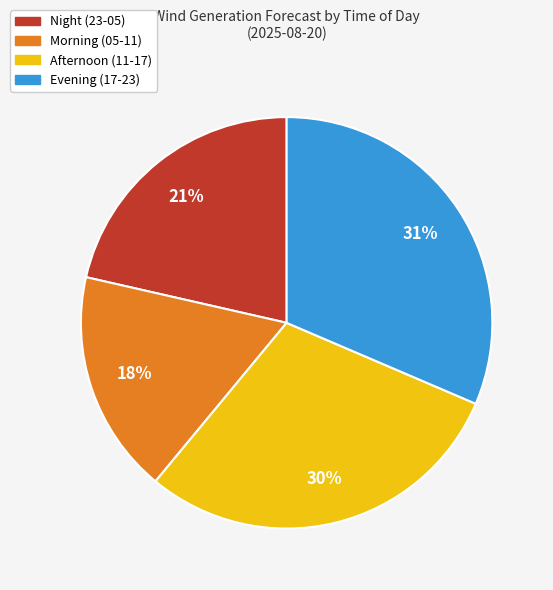

Is there a majority slice in this chart?

No